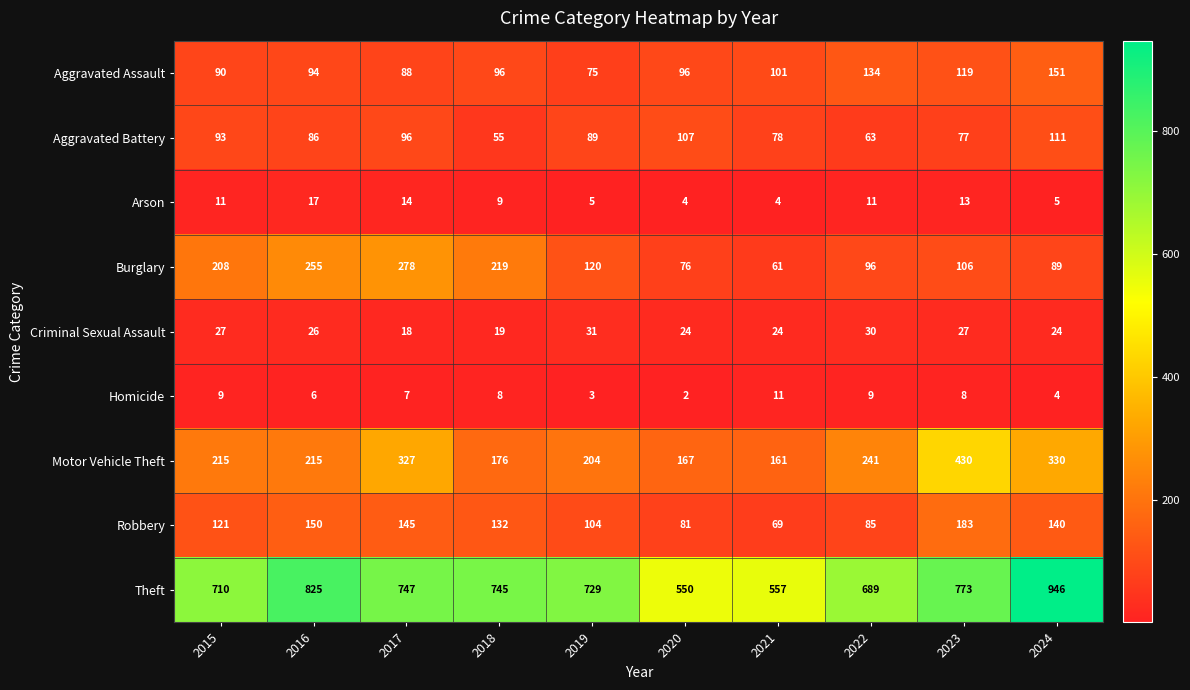

Rank the series at 2018 from highest to lowest value.

Theft, Burglary, Motor Vehicle Theft, Robbery, Aggravated Assault, Aggravated Battery, Criminal Sexual Assault, Arson, Homicide